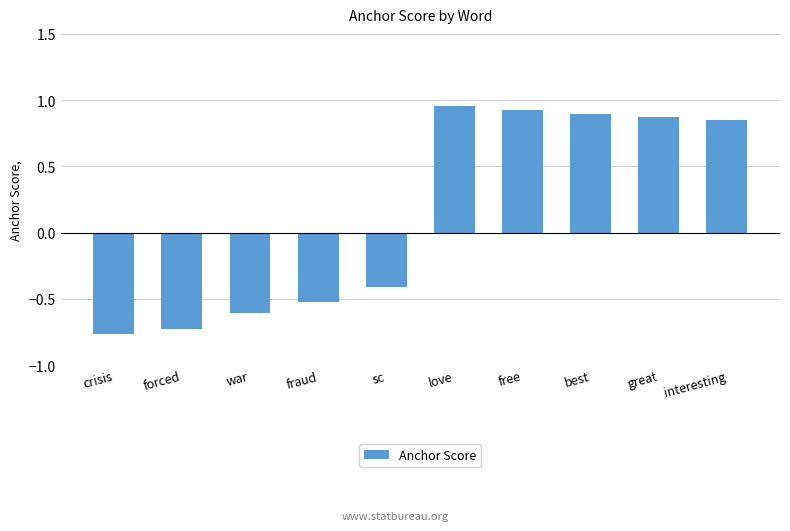

At which label does the data first exceed 0?

love